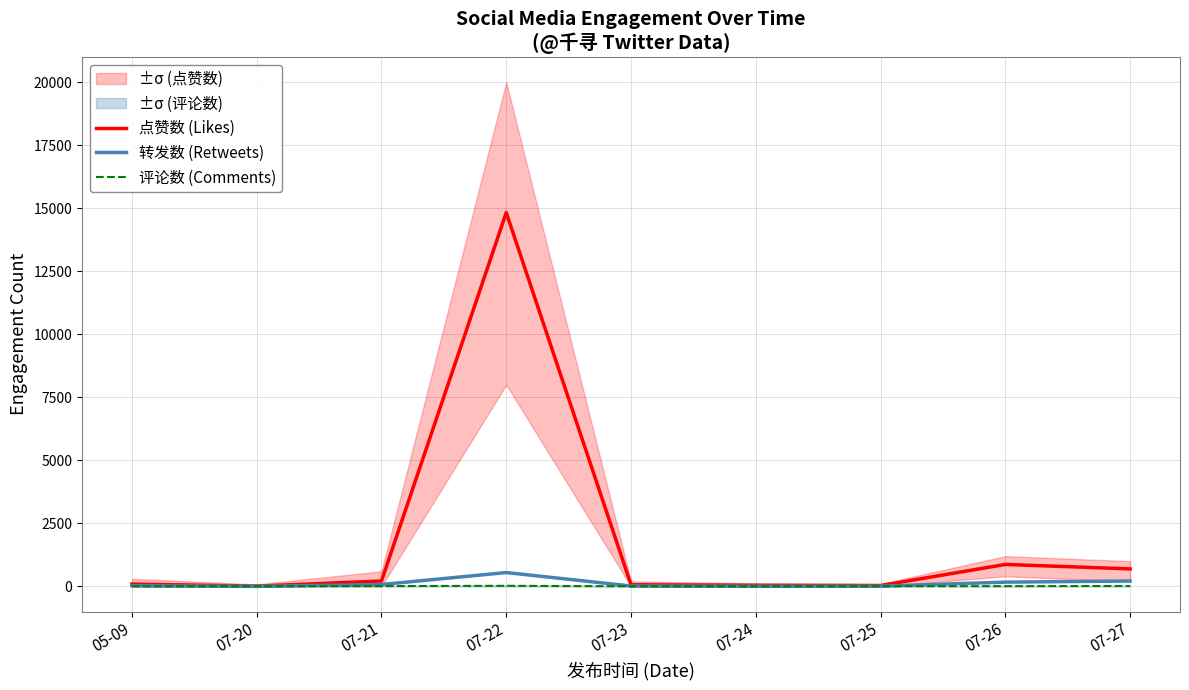

At how many categories does at least one series exceed 13361?

1